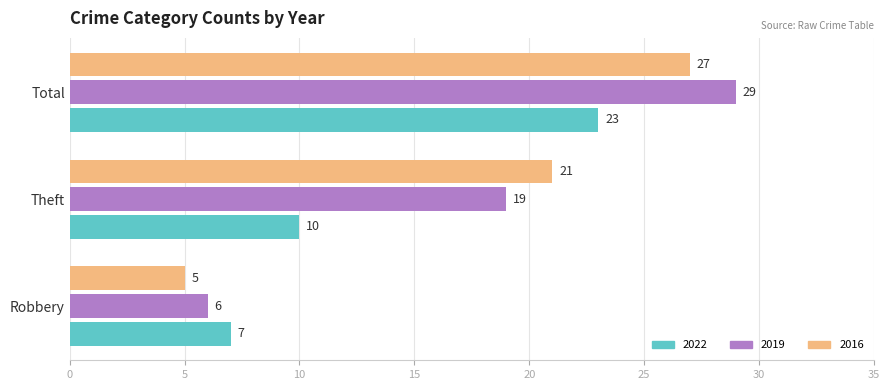

True or false: 2016 has a value of 1 at Robbery.

False